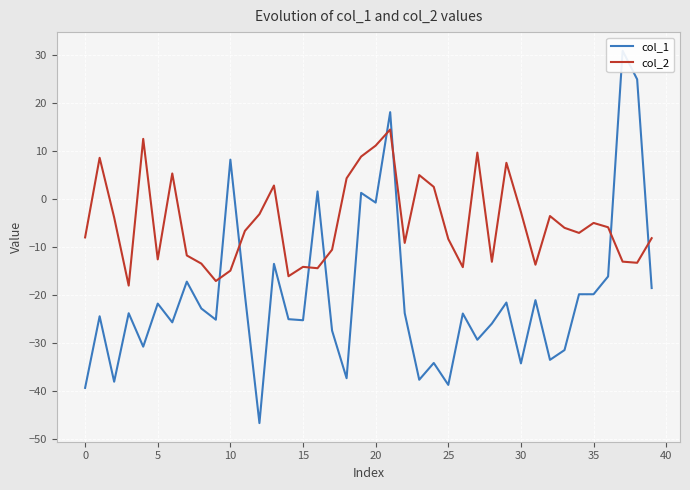

True or false: col_2 has more than 0 interior local peaks.

True